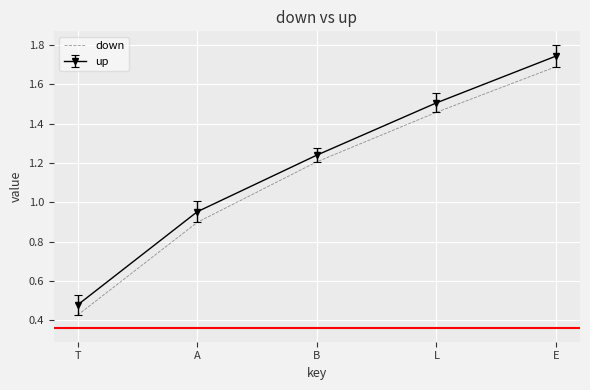

True or false: up and down cross at least once.

False